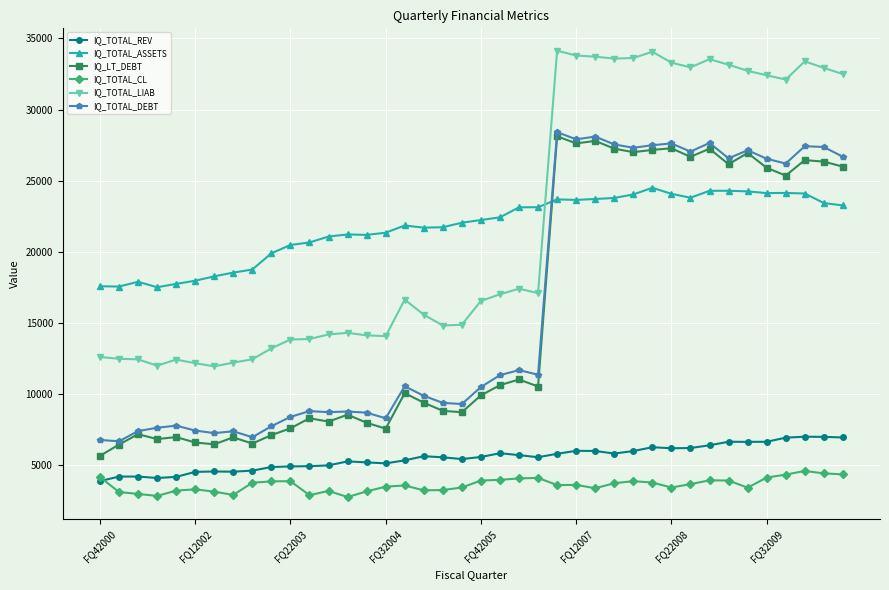

How many lines are shown in the chart?

6